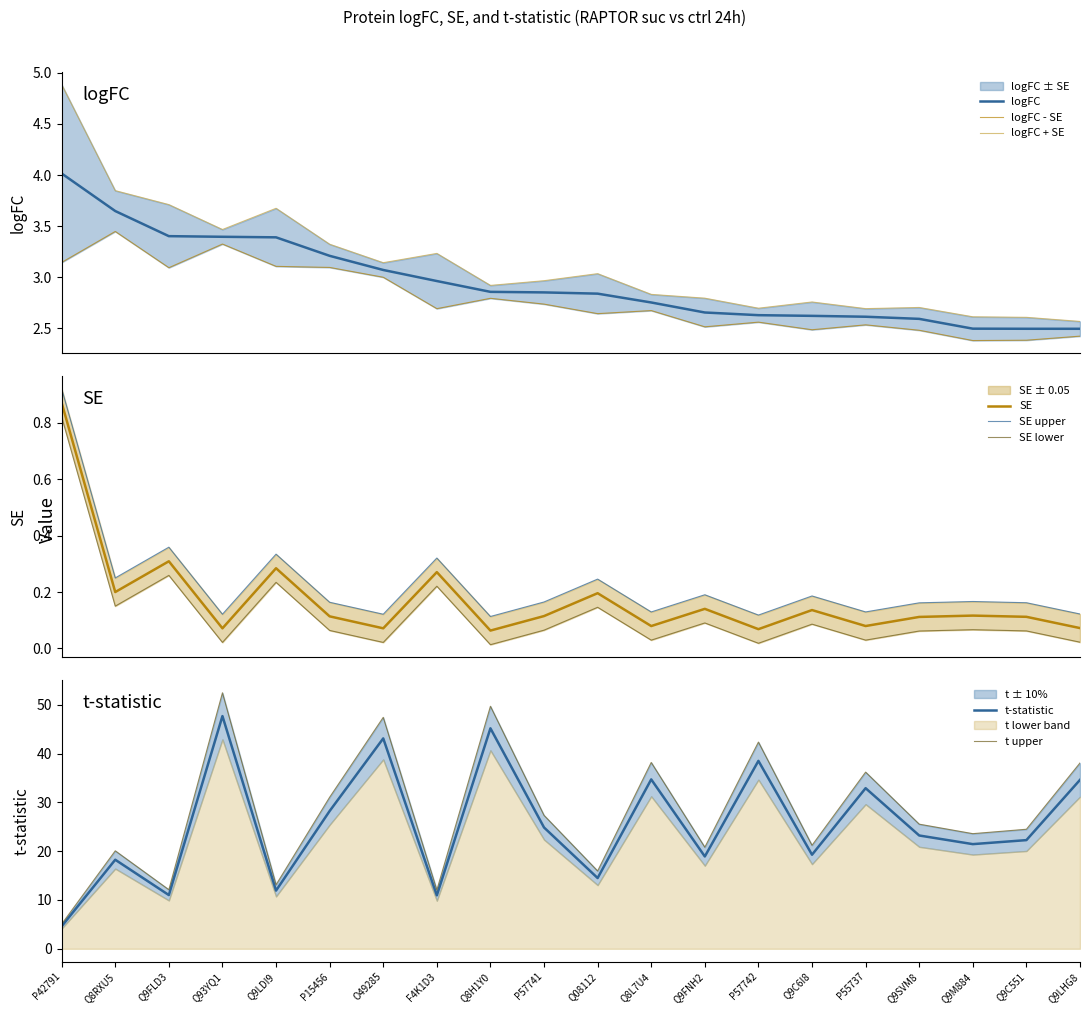

At which label does se reach its minimum?

Q8H1Y0